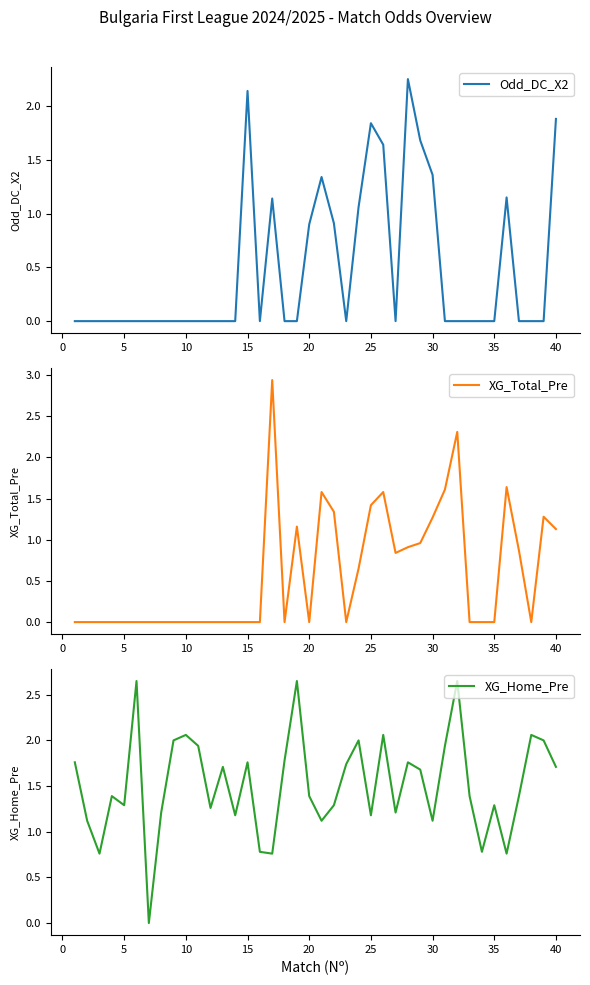

True or false: XG_Home_Pre has more than 0 interior local peaks.

True